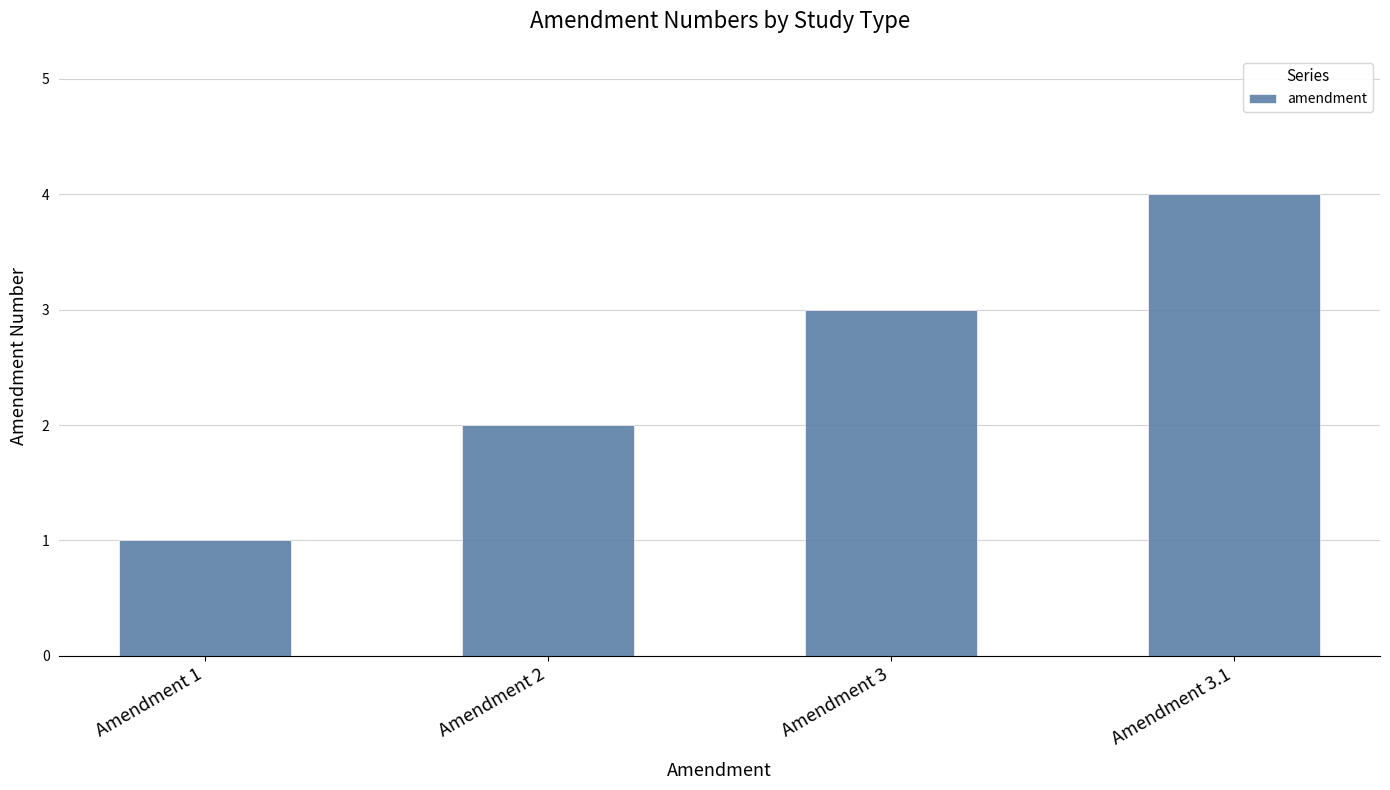

Are the bars grouped side by side (vs. stacked)?

No